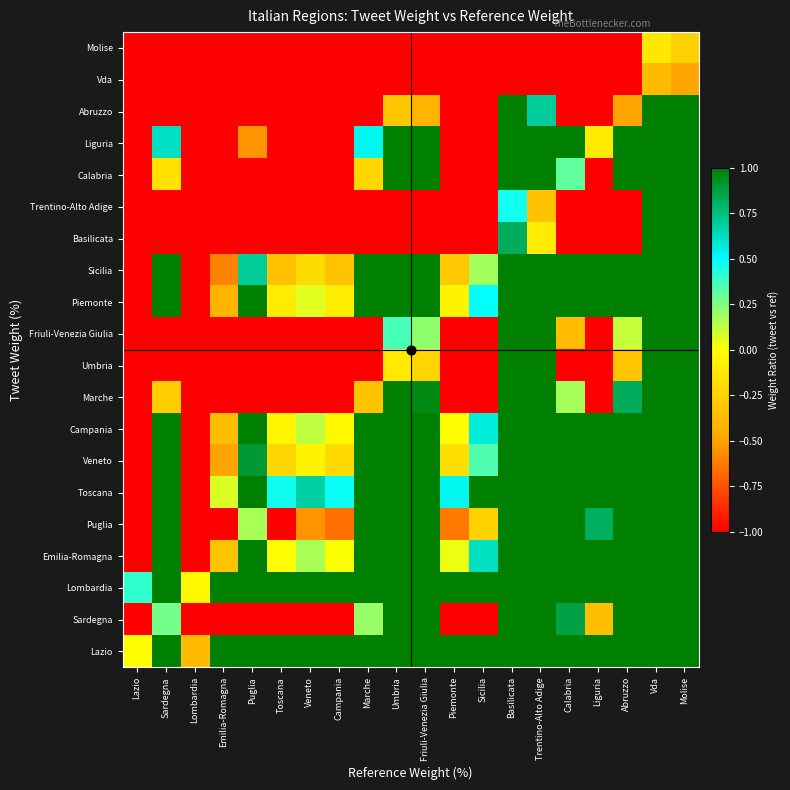

Reading left to right, list all the values displayed in this chart.

Lazio: Lazio=-0.0	Sardegna=1.0	Lombardia=-0.4	Emilia-Romagna=1.0	Puglia=1.0	Toscana=1.0	Veneto=1.0	Campania=1.0	Marche=1.0	Umbria=1.0	Friuli-Venezia Giulia=1.0	Piemonte=1.0	Sicilia=1.0	Basilicata=1.0	Trentino-Alto Adige=1.0	Calabria=1.0	Liguria=1.0	Abruzzo=1.0	Vda=1.0	Molise=1.0
Sardegna: Lazio=-1.0	Sardegna=0.3	Lombardia=-1.0	Emilia-Romagna=-1.0	Puglia=-1.0	Toscana=-1.0	Veneto=-1.0	Campania=-1.0	Marche=0.2	Umbria=1.0	Friuli-Venezia Giulia=1.0	Piemonte=-1.0	Sicilia=-1.0	Basilicata=1.0	Trentino-Alto Adige=1.0	Calabria=0.9	Liguria=-0.4	Abruzzo=1.0	Vda=1.0	Molise=1.0
Lombardia: Lazio=0.4	Sardegna=1.0	Lombardia=-0.0	Emilia-Romagna=1.0	Puglia=1.0	Toscana=1.0	Veneto=1.0	Campania=1.0	Marche=1.0	Umbria=1.0	Friuli-Venezia Giulia=1.0	Piemonte=1.0	Sicilia=1.0	Basilicata=1.0	Trentino-Alto Adige=1.0	Calabria=1.0	Liguria=1.0	Abruzzo=1.0	Vda=1.0	Molise=1.0
Emilia-Romagna: Lazio=-1.0	Sardegna=1.0	Lombardia=-1.0	Emilia-Romagna=-0.3	Puglia=1.0	Toscana=-0.0	Veneto=0.2	Campania=0.0	Marche=1.0	Umbria=1.0	Friuli-Venezia Giulia=1.0	Piemonte=0.0	Sicilia=0.6	Basilicata=1.0	Trentino-Alto Adige=1.0	Calabria=1.0	Liguria=1.0	Abruzzo=1.0	Vda=1.0	Molise=1.0
Puglia: Lazio=-1.0	Sardegna=1.0	Lombardia=-1.0	Emilia-Romagna=-1.0	Puglia=0.2	Toscana=-1.0	Veneto=-0.5	Campania=-0.7	Marche=1.0	Umbria=1.0	Friuli-Venezia Giulia=1.0	Piemonte=-0.6	Sicilia=-0.2	Basilicata=1.0	Trentino-Alto Adige=1.0	Calabria=1.0	Liguria=0.8	Abruzzo=1.0	Vda=1.0	Molise=1.0
Toscana: Lazio=-1.0	Sardegna=1.0	Lombardia=-1.0	Emilia-Romagna=0.1	Puglia=1.0	Toscana=0.5	Veneto=0.7	Campania=0.5	Marche=1.0	Umbria=1.0	Friuli-Venezia Giulia=1.0	Piemonte=0.5	Sicilia=1.0	Basilicata=1.0	Trentino-Alto Adige=1.0	Calabria=1.0	Liguria=1.0	Abruzzo=1.0	Vda=1.0	Molise=1.0
Veneto: Lazio=-1.0	Sardegna=1.0	Lombardia=-1.0	Emilia-Romagna=-0.5	Puglia=0.9	Toscana=-0.2	Veneto=-0.1	Campania=-0.2	Marche=1.0	Umbria=1.0	Friuli-Venezia Giulia=1.0	Piemonte=-0.2	Sicilia=0.3	Basilicata=1.0	Trentino-Alto Adige=1.0	Calabria=1.0	Liguria=1.0	Abruzzo=1.0	Vda=1.0	Molise=1.0
Campania: Lazio=-1.0	Sardegna=1.0	Lombardia=-1.0	Emilia-Romagna=-0.4	Puglia=1.0	Toscana=-0.0	Veneto=0.1	Campania=-0.0	Marche=1.0	Umbria=1.0	Friuli-Venezia Giulia=1.0	Piemonte=-0.0	Sicilia=0.6	Basilicata=1.0	Trentino-Alto Adige=1.0	Calabria=1.0	Liguria=1.0	Abruzzo=1.0	Vda=1.0	Molise=1.0
Marche: Lazio=-1.0	Sardegna=-0.3	Lombardia=-1.0	Emilia-Romagna=-1.0	Puglia=-1.0	Toscana=-1.0	Veneto=-1.0	Campania=-1.0	Marche=-0.3	Umbria=1.0	Friuli-Venezia Giulia=1.0	Piemonte=-1.0	Sicilia=-1.0	Basilicata=1.0	Trentino-Alto Adige=1.0	Calabria=0.2	Liguria=-1.0	Abruzzo=0.8	Vda=1.0	Molise=1.0
Umbria: Lazio=-1.0	Sardegna=-1.0	Lombardia=-1.0	Emilia-Romagna=-1.0	Puglia=-1.0	Toscana=-1.0	Veneto=-1.0	Campania=-1.0	Marche=-1.0	Umbria=-0.1	Friuli-Venezia Giulia=-0.2	Piemonte=-1.0	Sicilia=-1.0	Basilicata=1.0	Trentino-Alto Adige=1.0	Calabria=-1.0	Liguria=-1.0	Abruzzo=-0.3	Vda=1.0	Molise=1.0
Friuli-Venezia Giulia: Lazio=-1.0	Sardegna=-1.0	Lombardia=-1.0	Emilia-Romagna=-1.0	Puglia=-1.0	Toscana=-1.0	Veneto=-1.0	Campania=-1.0	Marche=-1.0	Umbria=0.4	Friuli-Venezia Giulia=0.2	Piemonte=-1.0	Sicilia=-1.0	Basilicata=1.0	Trentino-Alto Adige=1.0	Calabria=-0.4	Liguria=-1.0	Abruzzo=0.1	Vda=1.0	Molise=1.0
Piemonte: Lazio=-1.0	Sardegna=1.0	Lombardia=-1.0	Emilia-Romagna=-0.4	Puglia=1.0	Toscana=-0.1	Veneto=0.1	Campania=-0.1	Marche=1.0	Umbria=1.0	Friuli-Venezia Giulia=1.0	Piemonte=-0.1	Sicilia=0.5	Basilicata=1.0	Trentino-Alto Adige=1.0	Calabria=1.0	Liguria=1.0	Abruzzo=1.0	Vda=1.0	Molise=1.0
Sicilia: Lazio=-1.0	Sardegna=1.0	Lombardia=-1.0	Emilia-Romagna=-0.6	Puglia=0.7	Toscana=-0.3	Veneto=-0.2	Campania=-0.3	Marche=1.0	Umbria=1.0	Friuli-Venezia Giulia=1.0	Piemonte=-0.3	Sicilia=0.2	Basilicata=1.0	Trentino-Alto Adige=1.0	Calabria=1.0	Liguria=1.0	Abruzzo=1.0	Vda=1.0	Molise=1.0
Basilicata: Lazio=-1.0	Sardegna=-1.0	Lombardia=-1.0	Emilia-Romagna=-1.0	Puglia=-1.0	Toscana=-1.0	Veneto=-1.0	Campania=-1.0	Marche=-1.0	Umbria=-1.0	Friuli-Venezia Giulia=-1.0	Piemonte=-1.0	Sicilia=-1.0	Basilicata=0.8	Trentino-Alto Adige=-0.1	Calabria=-1.0	Liguria=-1.0	Abruzzo=-1.0	Vda=1.0	Molise=1.0
Trentino-Alto Adige: Lazio=-1.0	Sardegna=-1.0	Lombardia=-1.0	Emilia-Romagna=-1.0	Puglia=-1.0	Toscana=-1.0	Veneto=-1.0	Campania=-1.0	Marche=-1.0	Umbria=-1.0	Friuli-Venezia Giulia=-1.0	Piemonte=-1.0	Sicilia=-1.0	Basilicata=0.5	Trentino-Alto Adige=-0.3	Calabria=-1.0	Liguria=-1.0	Abruzzo=-1.0	Vda=1.0	Molise=1.0
Calabria: Lazio=-1.0	Sardegna=-0.2	Lombardia=-1.0	Emilia-Romagna=-1.0	Puglia=-1.0	Toscana=-1.0	Veneto=-1.0	Campania=-1.0	Marche=-0.2	Umbria=1.0	Friuli-Venezia Giulia=1.0	Piemonte=-1.0	Sicilia=-1.0	Basilicata=1.0	Trentino-Alto Adige=1.0	Calabria=0.3	Liguria=-1.0	Abruzzo=1.0	Vda=1.0	Molise=1.0
Liguria: Lazio=-1.0	Sardegna=0.6	Lombardia=-1.0	Emilia-Romagna=-1.0	Puglia=-0.5	Toscana=-1.0	Veneto=-1.0	Campania=-1.0	Marche=0.5	Umbria=1.0	Friuli-Venezia Giulia=1.0	Piemonte=-1.0	Sicilia=-1.0	Basilicata=1.0	Trentino-Alto Adige=1.0	Calabria=1.0	Liguria=-0.1	Abruzzo=1.0	Vda=1.0	Molise=1.0
Abruzzo: Lazio=-1.0	Sardegna=-1.0	Lombardia=-1.0	Emilia-Romagna=-1.0	Puglia=-1.0	Toscana=-1.0	Veneto=-1.0	Campania=-1.0	Marche=-1.0	Umbria=-0.3	Friuli-Venezia Giulia=-0.4	Piemonte=-1.0	Sicilia=-1.0	Basilicata=1.0	Trentino-Alto Adige=0.7	Calabria=-1.0	Liguria=-1.0	Abruzzo=-0.5	Vda=1.0	Molise=1.0
Vda: Lazio=-1.0	Sardegna=-1.0	Lombardia=-1.0	Emilia-Romagna=-1.0	Puglia=-1.0	Toscana=-1.0	Veneto=-1.0	Campania=-1.0	Marche=-1.0	Umbria=-1.0	Friuli-Venezia Giulia=-1.0	Piemonte=-1.0	Sicilia=-1.0	Basilicata=-1.0	Trentino-Alto Adige=-1.0	Calabria=-1.0	Liguria=-1.0	Abruzzo=-1.0	Vda=-0.4	Molise=-0.5
Molise: Lazio=-1.0	Sardegna=-1.0	Lombardia=-1.0	Emilia-Romagna=-1.0	Puglia=-1.0	Toscana=-1.0	Veneto=-1.0	Campania=-1.0	Marche=-1.0	Umbria=-1.0	Friuli-Venezia Giulia=-1.0	Piemonte=-1.0	Sicilia=-1.0	Basilicata=-1.0	Trentino-Alto Adige=-1.0	Calabria=-1.0	Liguria=-1.0	Abruzzo=-1.0	Vda=-0.1	Molise=-0.3